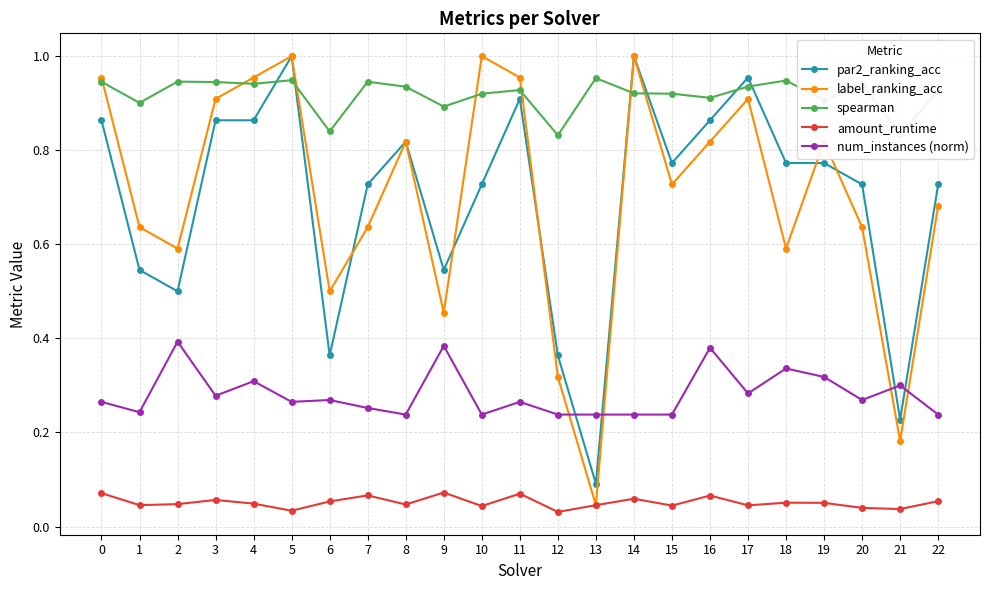

Which series changed the most between 1 and 10?

label_ranking_acc